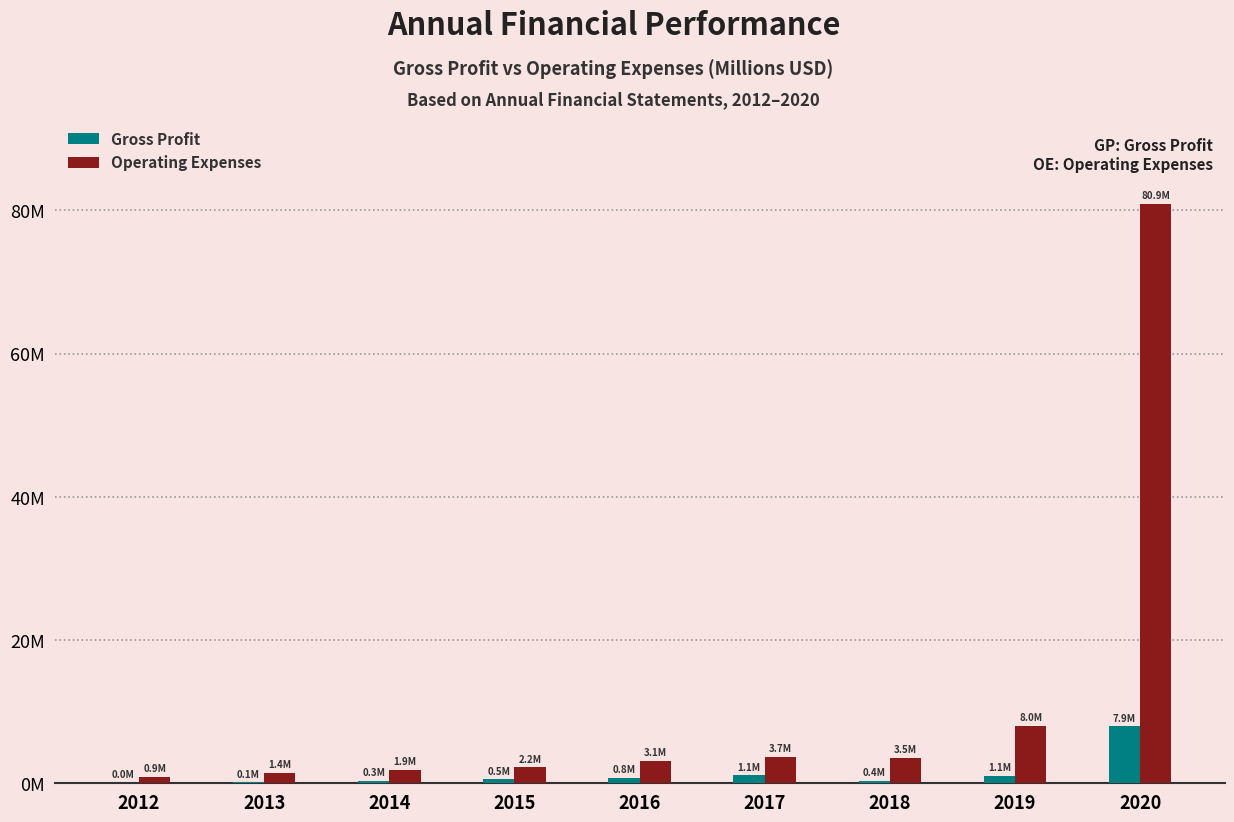

Reading right to left, transcribe all the data shown in this chart.

Gross Profit: 2020=7.9	2019=1.1	2018=0.4	2017=1.1	2016=0.8	2015=0.5	2014=0.3	2013=0.1	2012=0.0
Operating Expenses: 2020=80.9	2019=8.0	2018=3.5	2017=3.7	2016=3.1	2015=2.2	2014=1.9	2013=1.4	2012=0.9